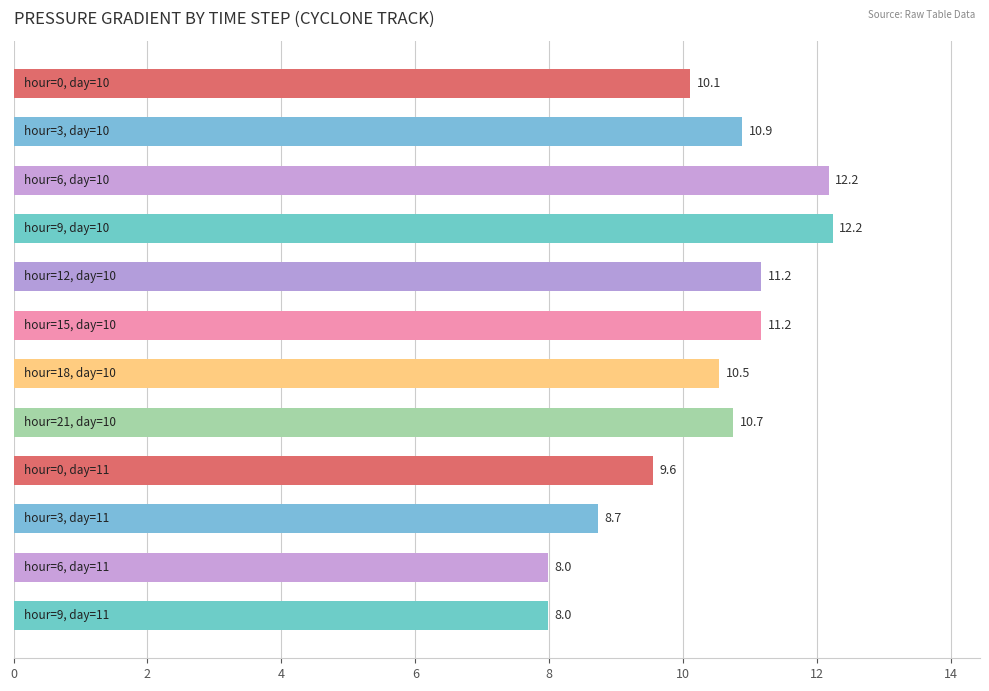

What is the sum of all values?

123.2